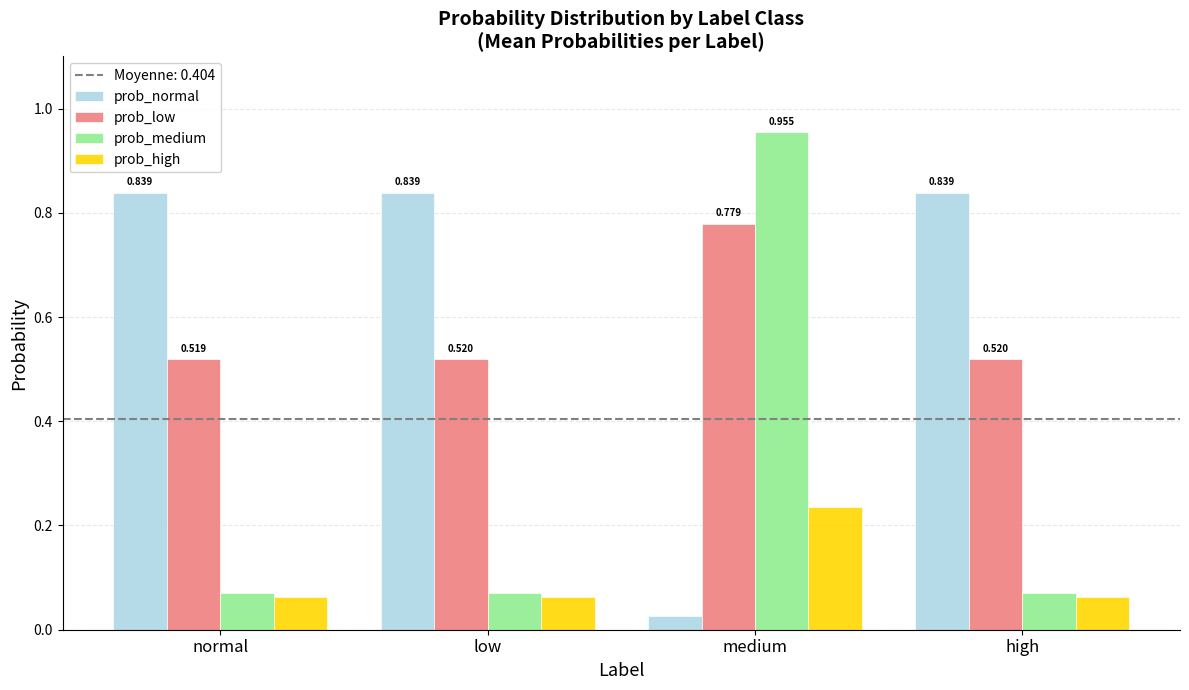

At high, list the series in order from smallest to largest.

prob_high, prob_medium, prob_low, prob_normal